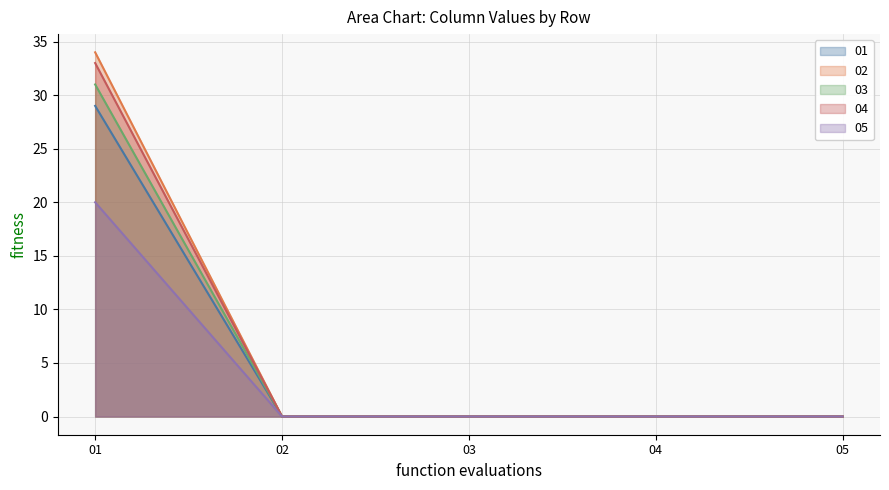

How many lines are shown in the chart?

5